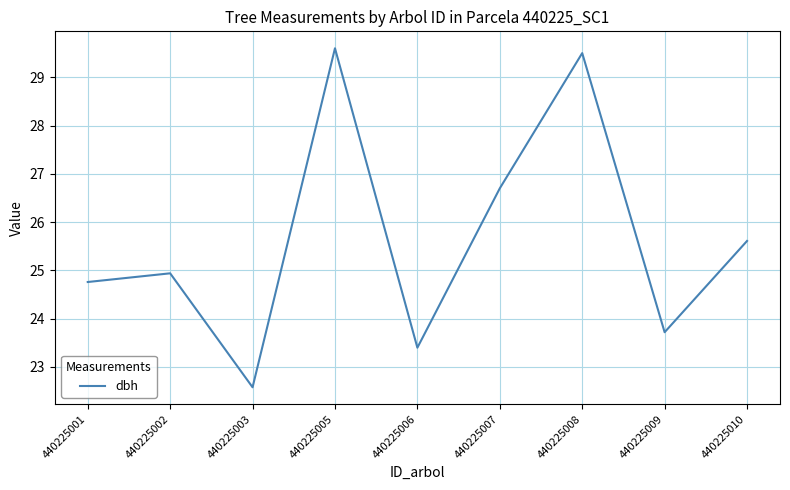

Reading left to right, list all the values displayed in this chart.

24.8	24.9	22.6	29.6	23.4	26.7	29.5	23.7	25.6